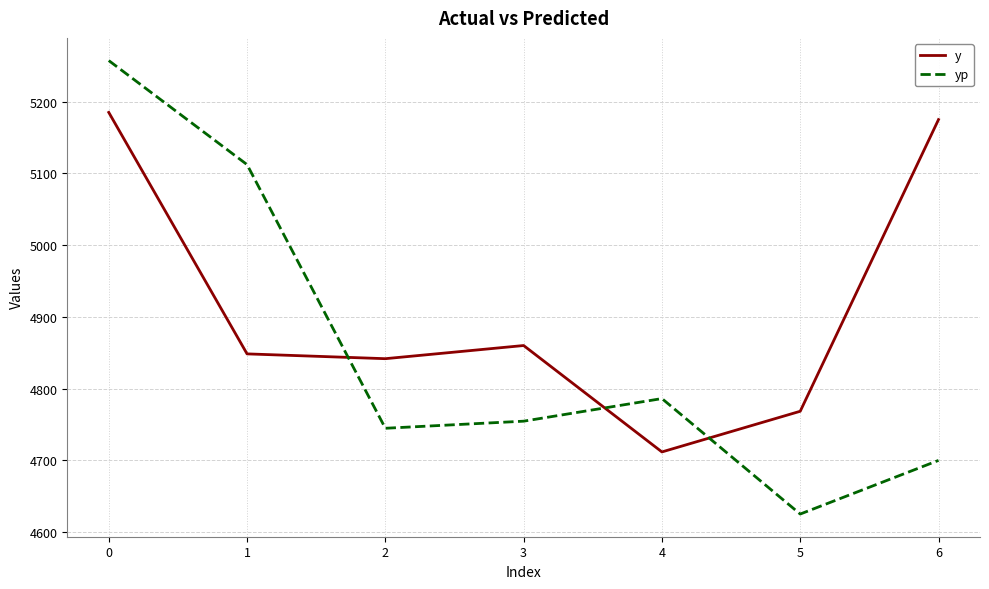

How many values in the y series are below 4848?

3